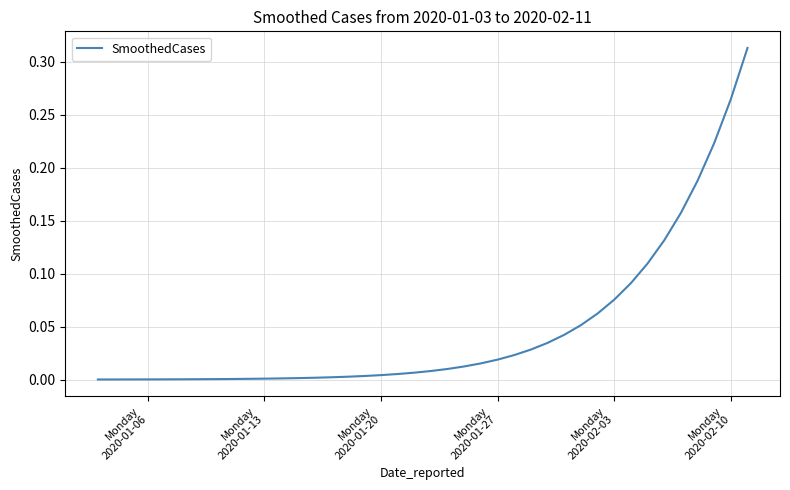

True or false: there are more than 2 points higher than both neighbors.

False